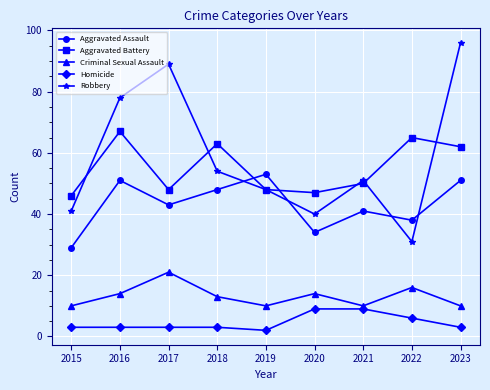

How many lines are shown in the chart?

5